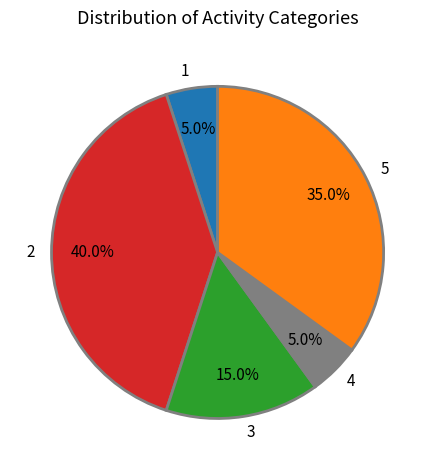

Between 5 and 3, which is larger?

5